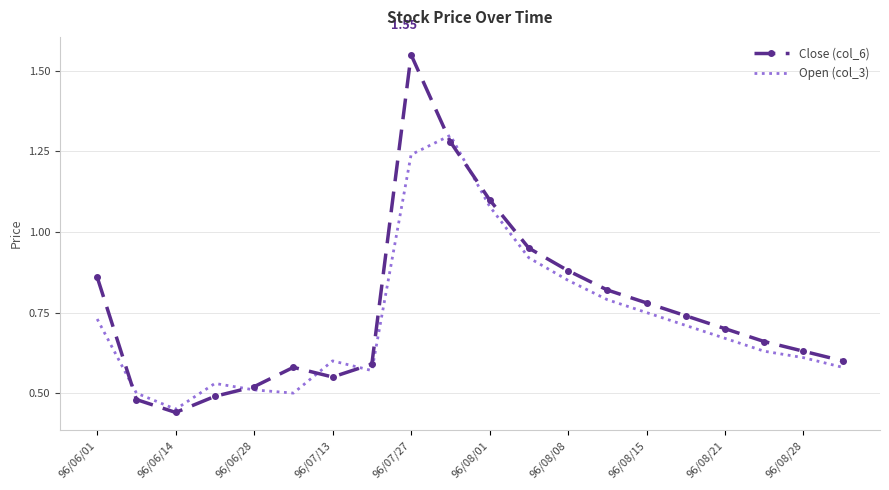

List the series in order of their peak value, lowest first.

Open (col_3), Close (col_6)